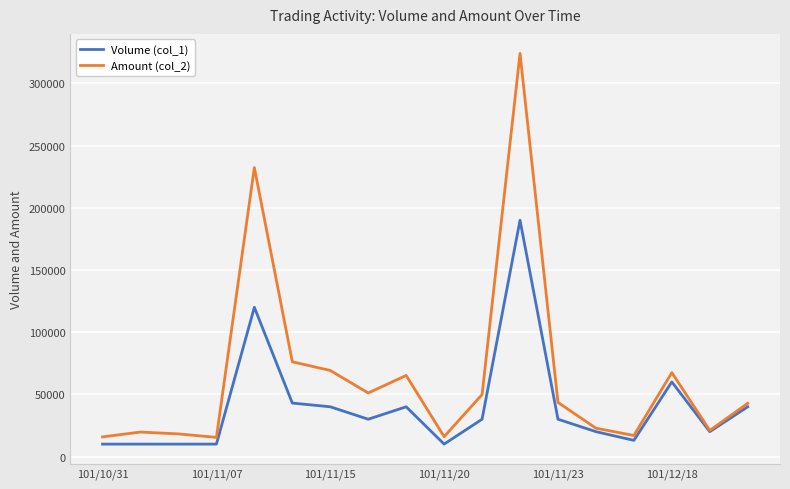

What is the smallest value displayed?

10000